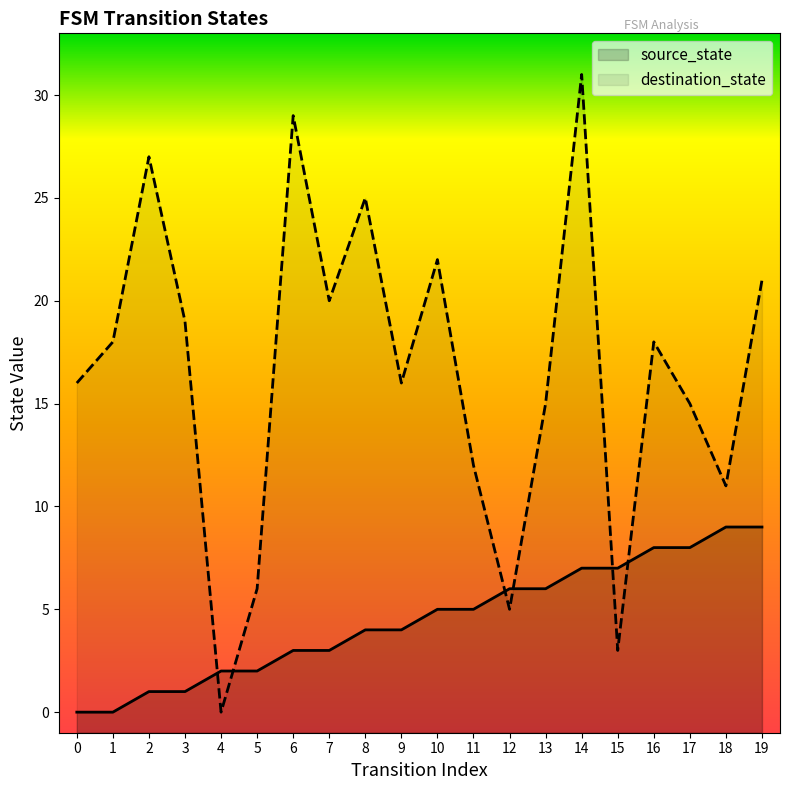

How many values in source_state are above zero?

18